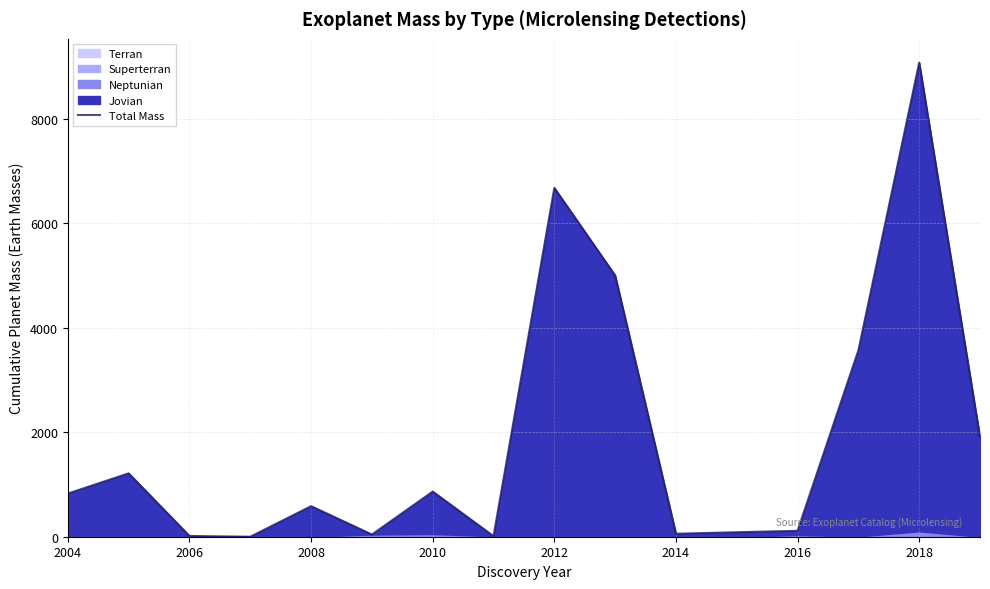

Reading right to left, list all the values displayed in this chart.

1904.7	9072.8	3566.4	113.2	85.8	57.2	4999.1	6674.4	10.5	864.5	42.5	584.8	0.0	14.1	1213.1	826.4